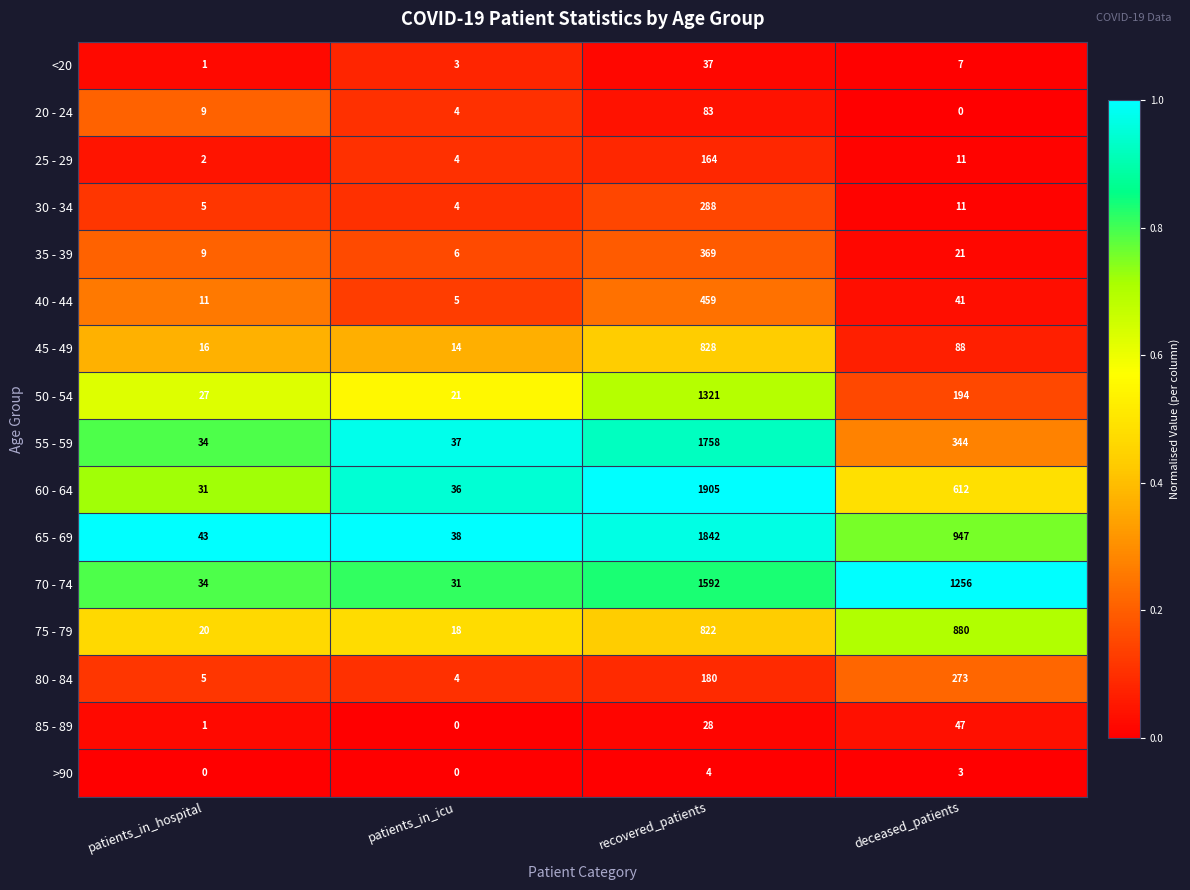

Count the number of data series in this chart.

16